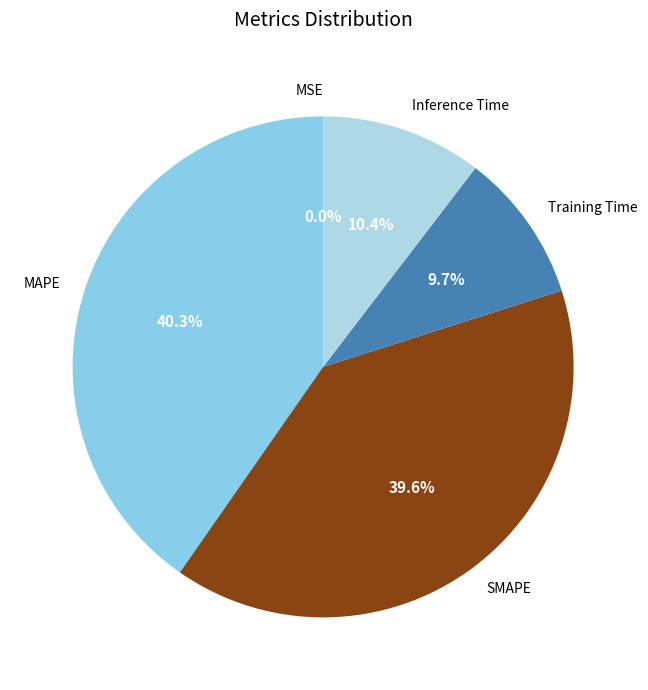

To the nearest percent, what percentage of the pie is Training Time?

10%